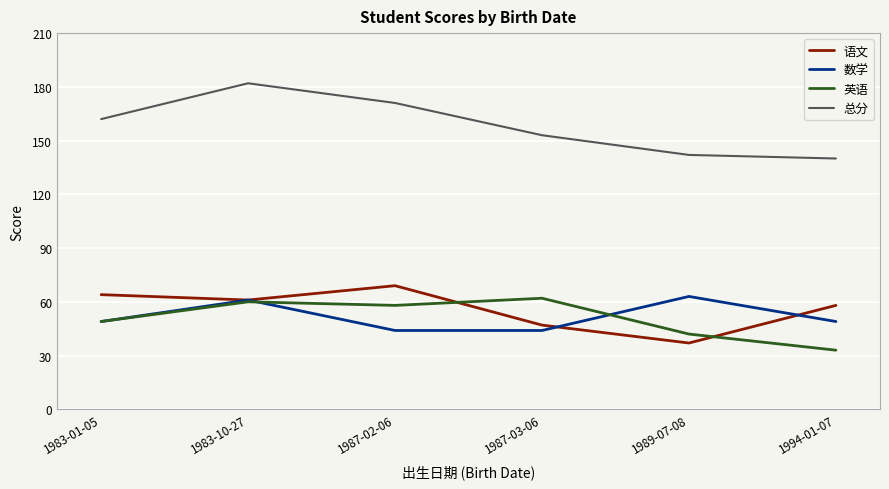

True or false: 语文 and 总分 cross at least once.

False